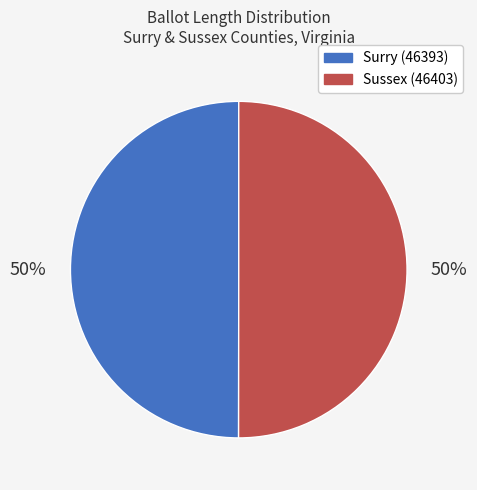

To the nearest percent, what portion does Sussex (46403) represent?

50%